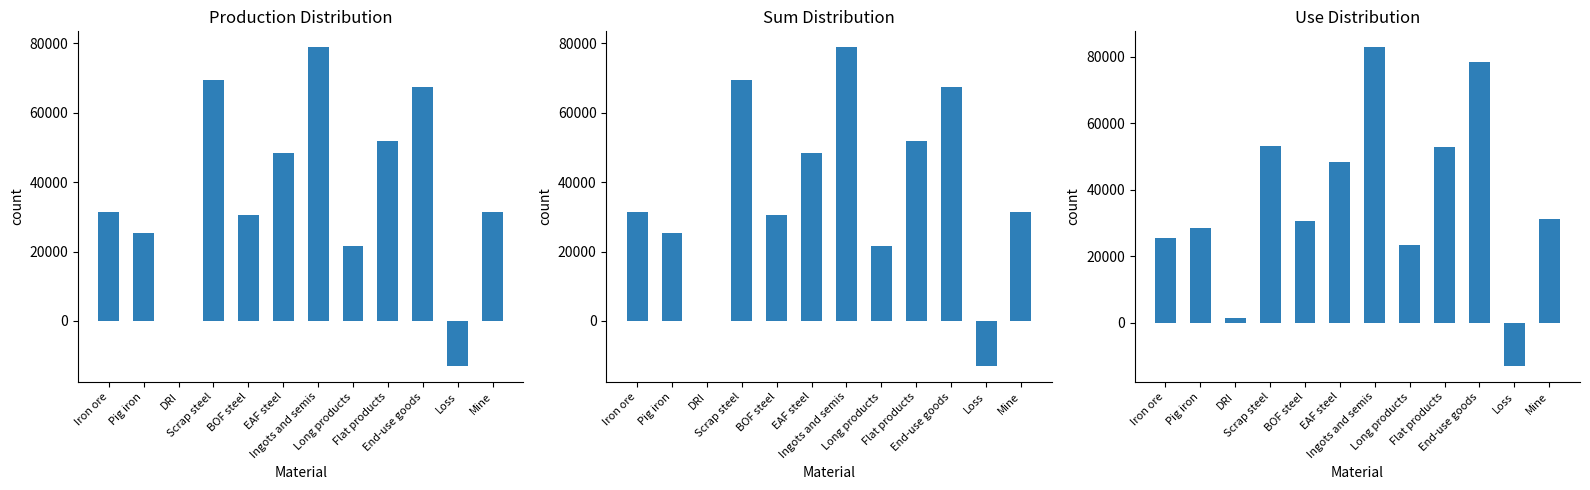

How many groups of bars are there?

12